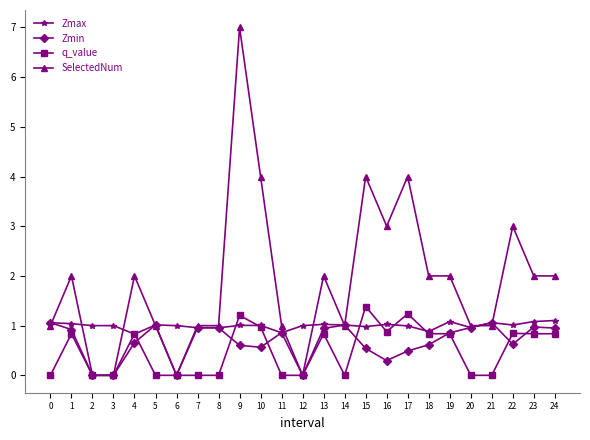

Where is the first local maximum for Zmin?

5